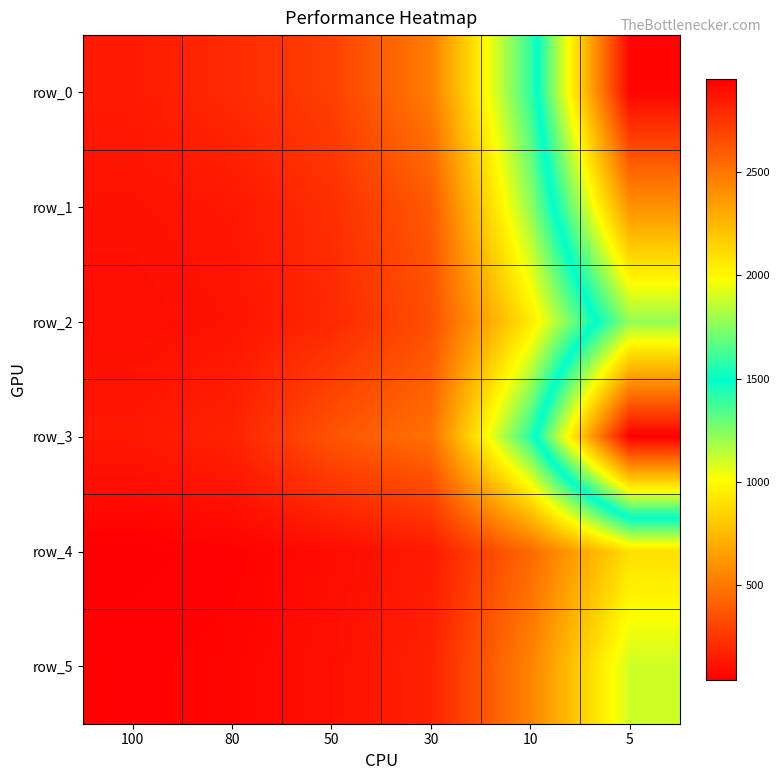

At how many categories does at least one series exceed 880?

2